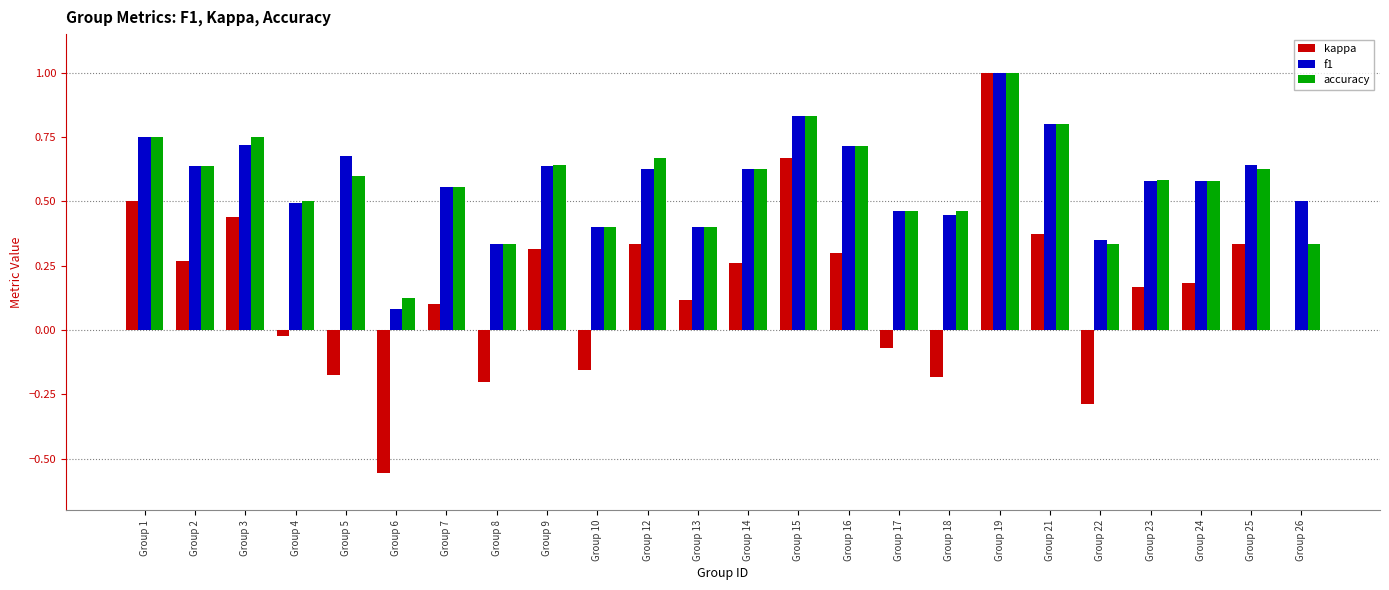

What are all the series names shown in the legend?

kappa, f1, accuracy